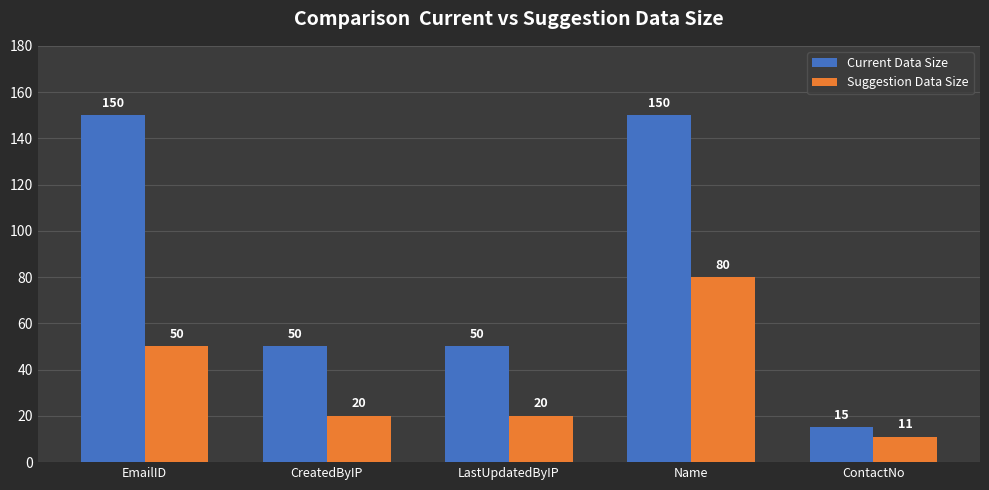

Between CreatedByIP and ContactNo, which series saw the biggest shift?

Current Data Size